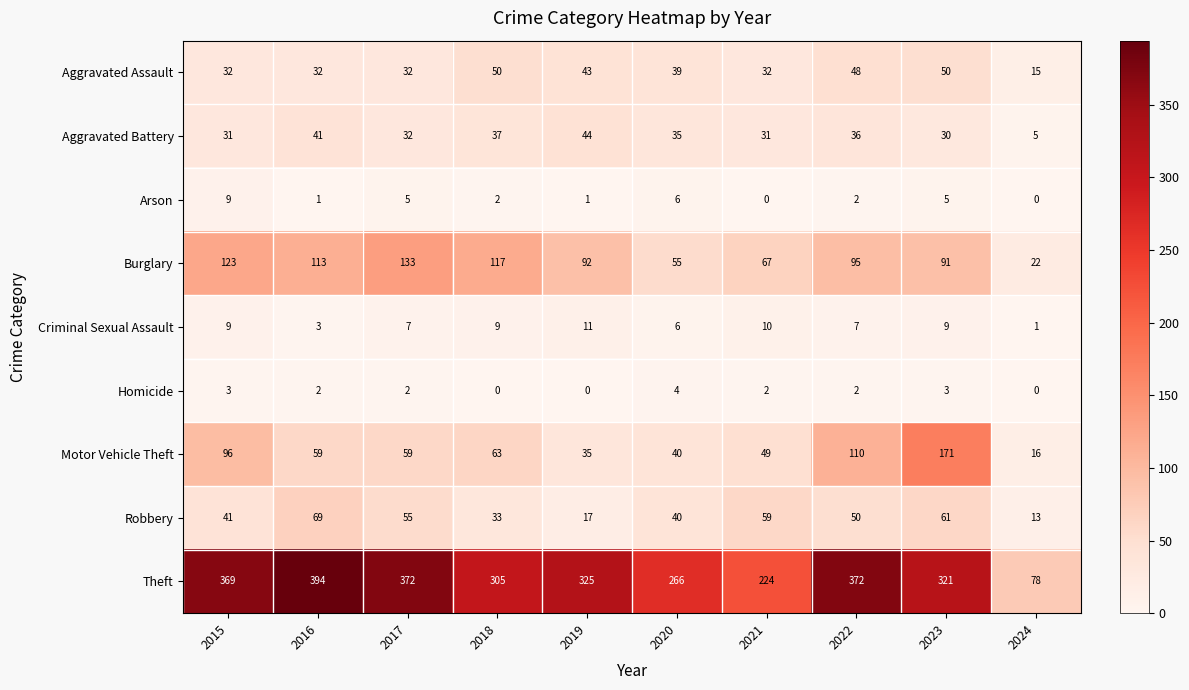

What is the sum of the Homicide values at 2021 and 2017?

4